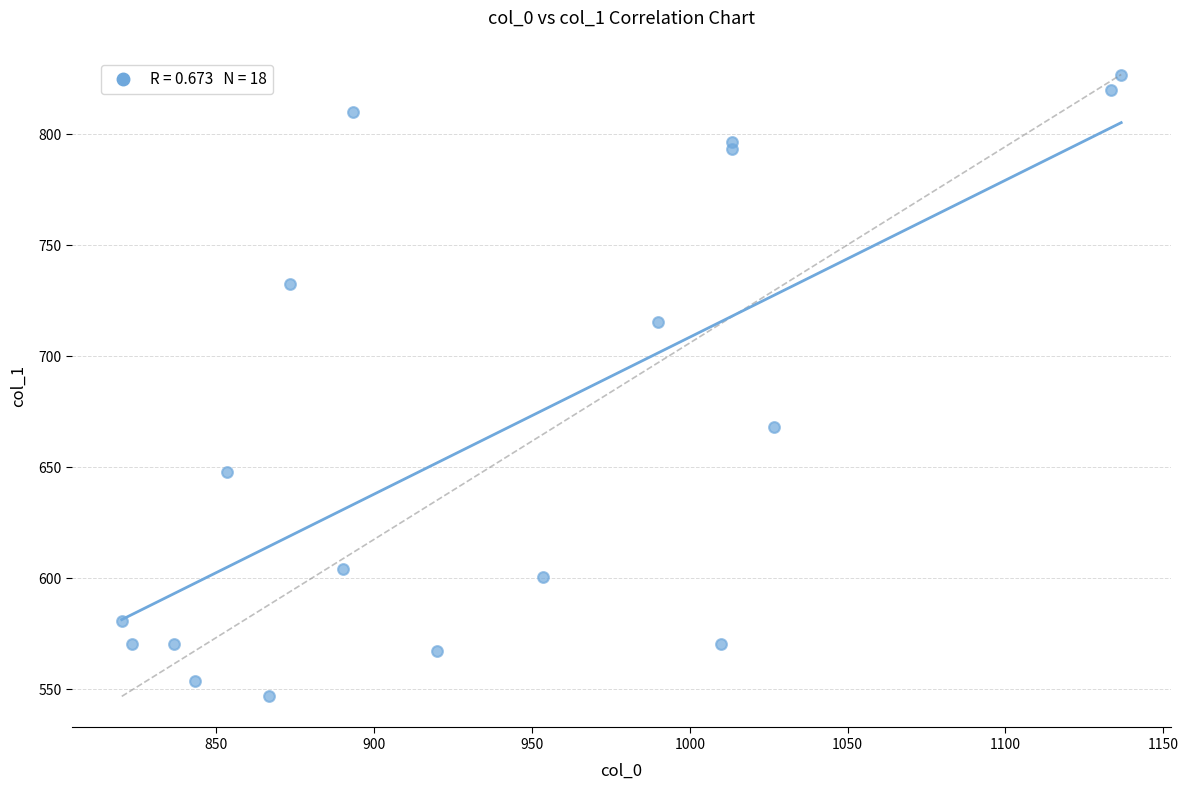

What is the range of X values (max minus min)?

316.7